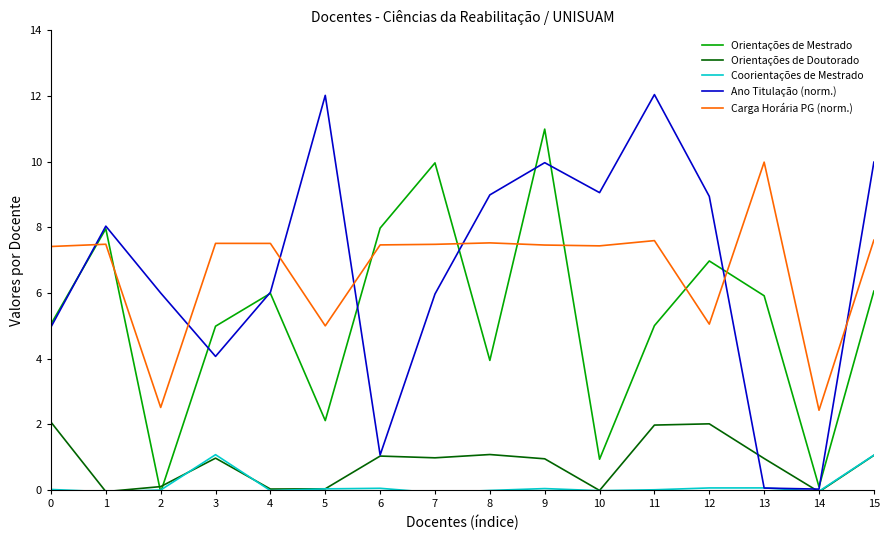

At how many categories does at least one series exceed 7?

14